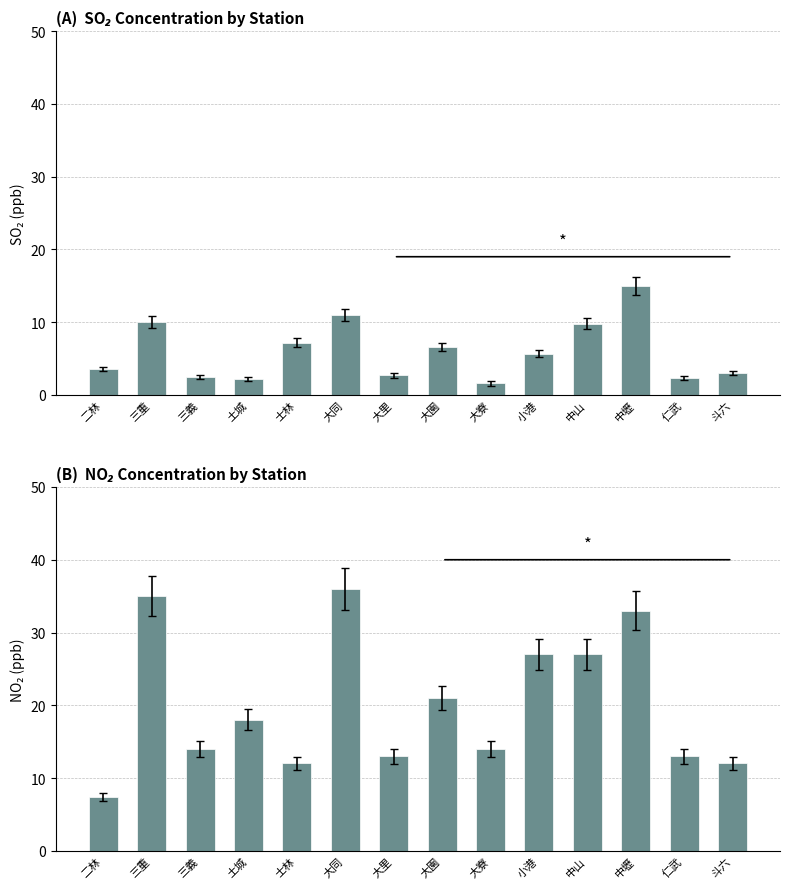

What is the value of the SO2 bar at the 13th from the left?

2.3